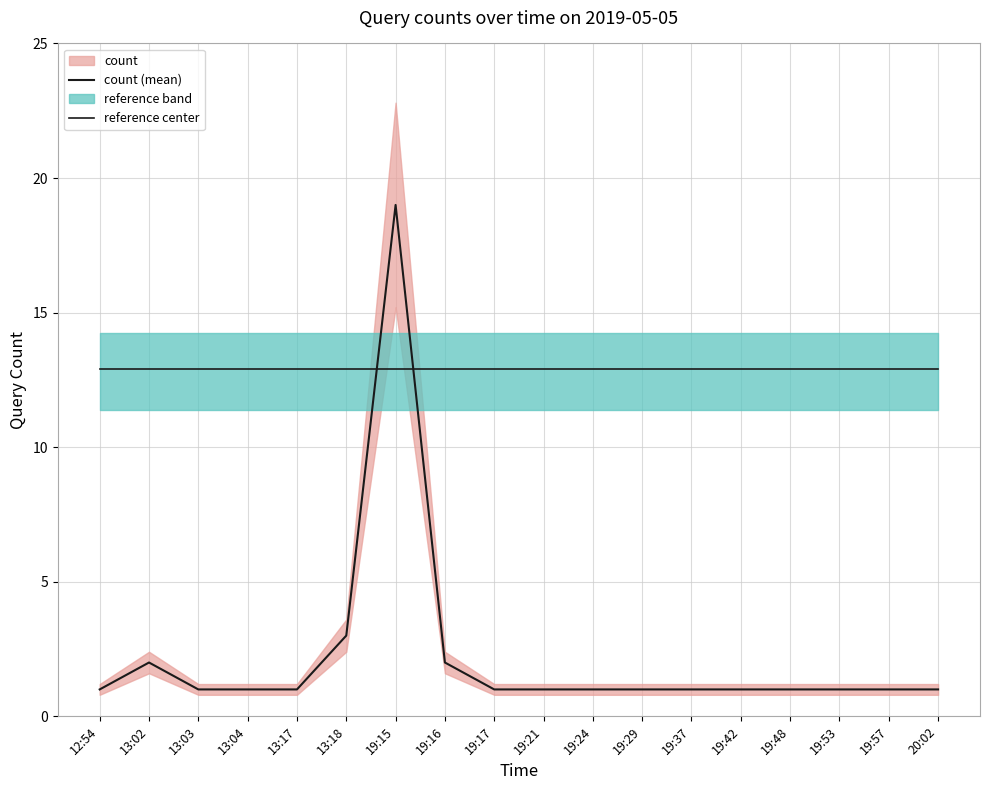

True or false: reference center has more than 1 points higher than both neighbors.

False